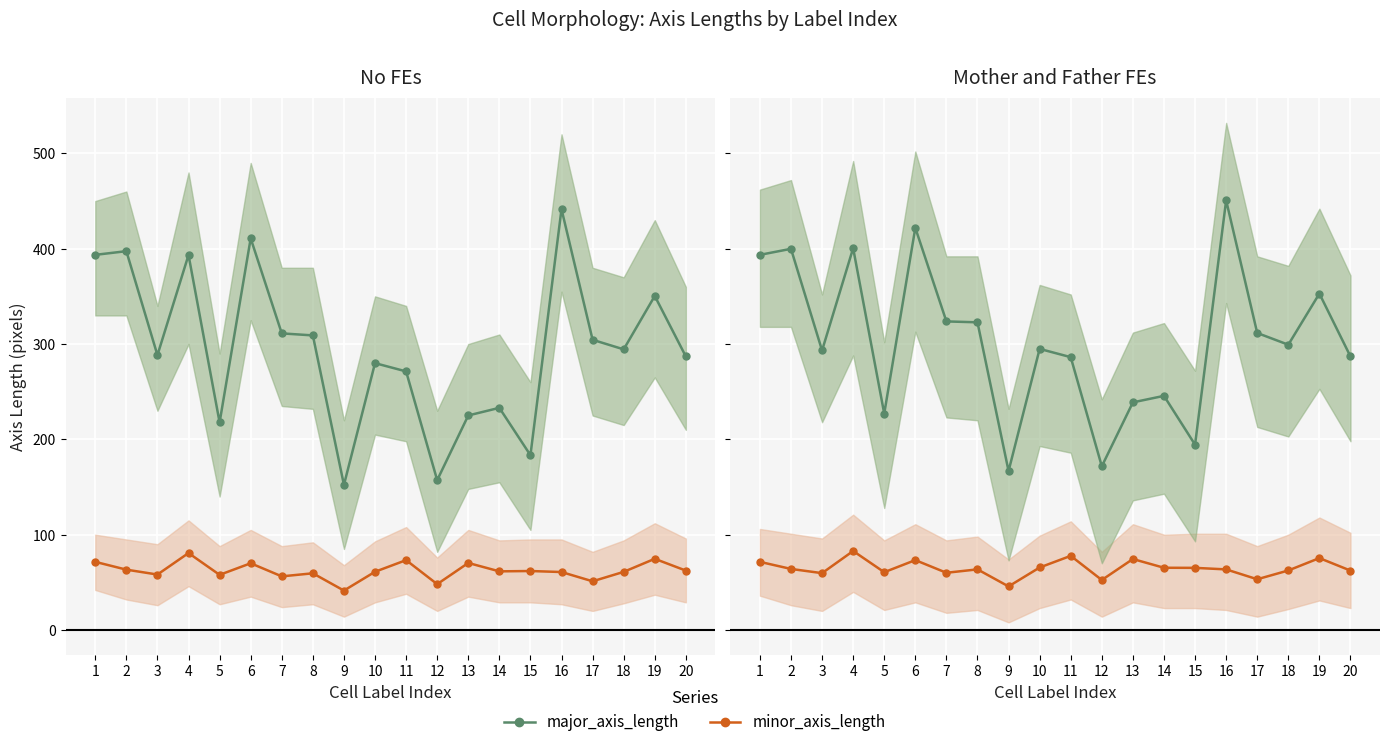

What is the value of the major_axis_length point at the 17th from the left?

311.6